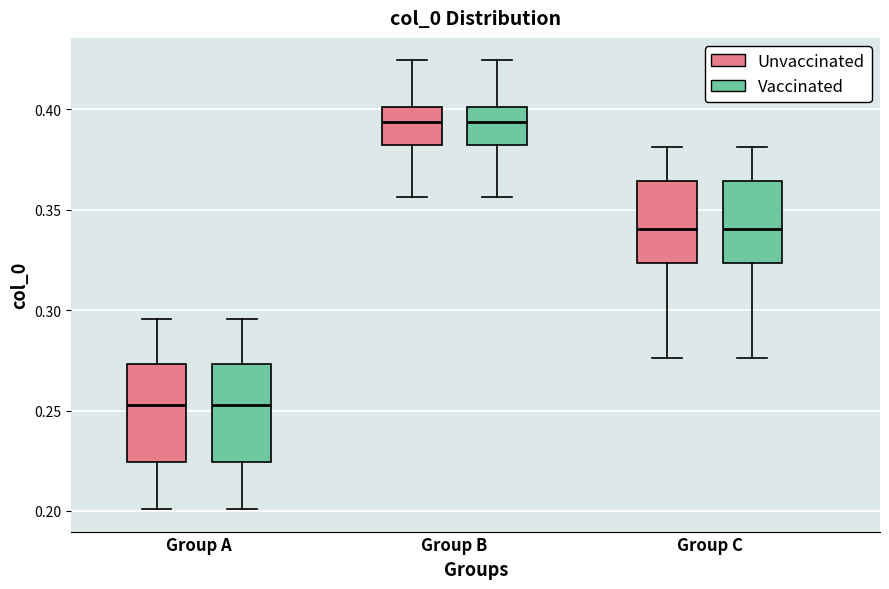

Where does the median line of the box for Group B (Unvaccinated) sit on the y-axis? The values are not printed on the chart, so give them approximately, as read against the axis.

0.395